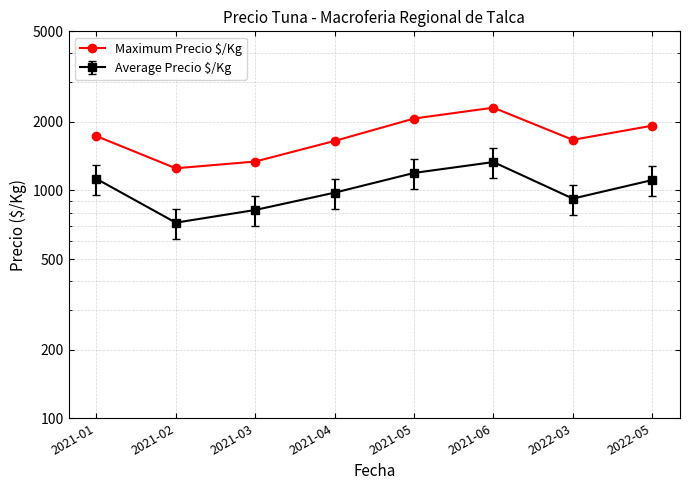

What is the label of the 2nd point from the left?

2021-02